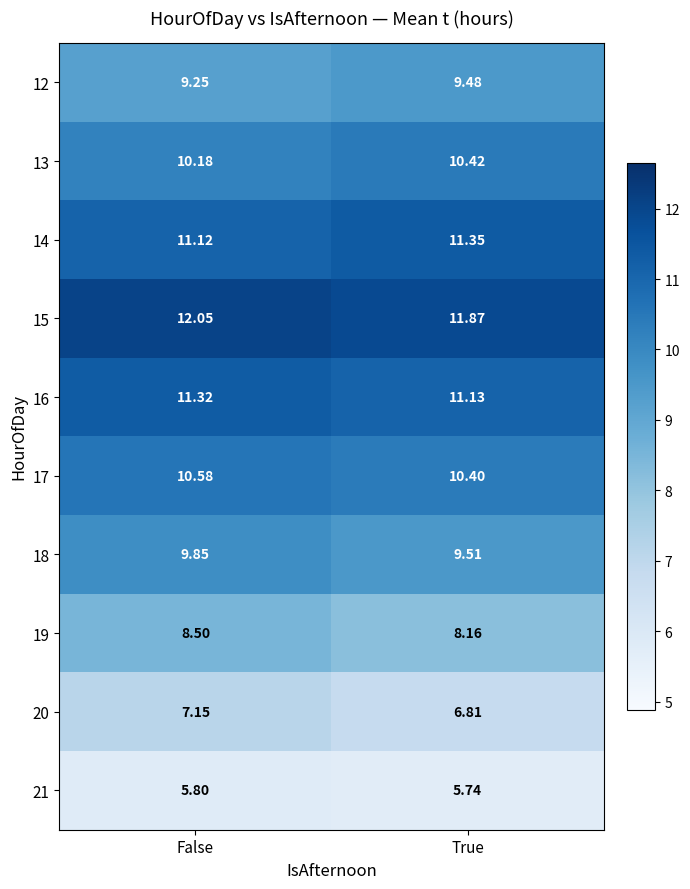

Which category has the highest value in the 18 series?

False